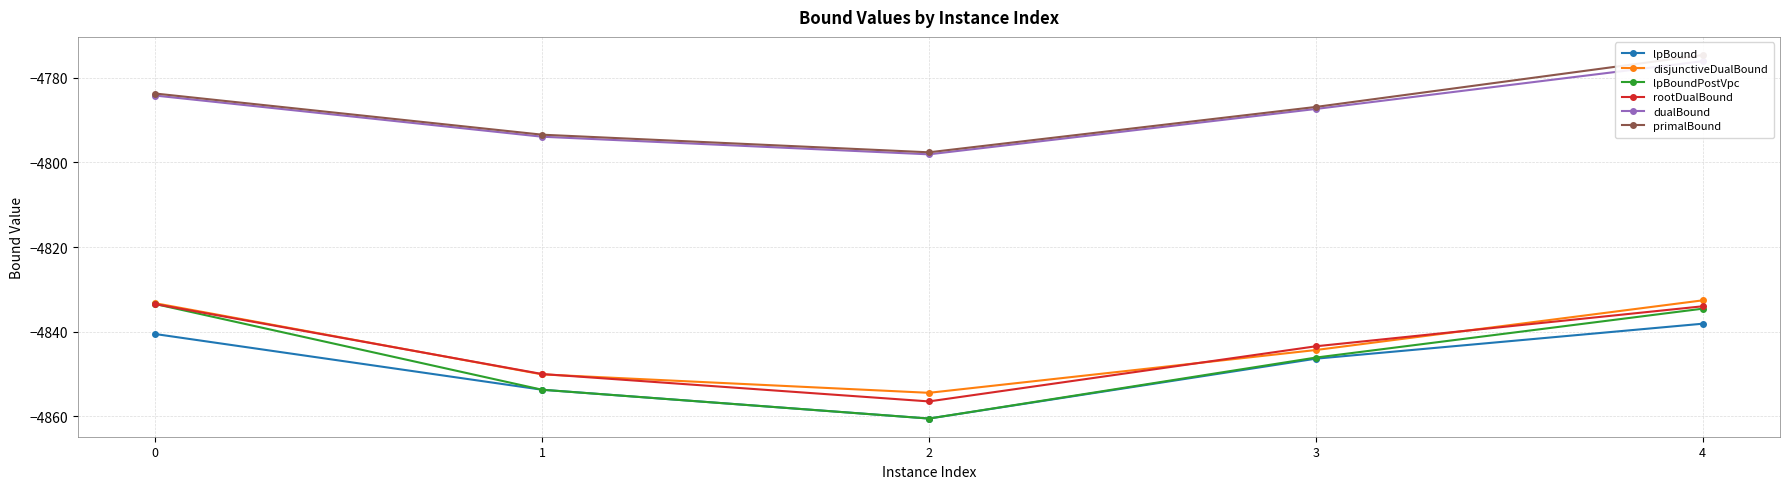

How many lines are shown in the chart?

6